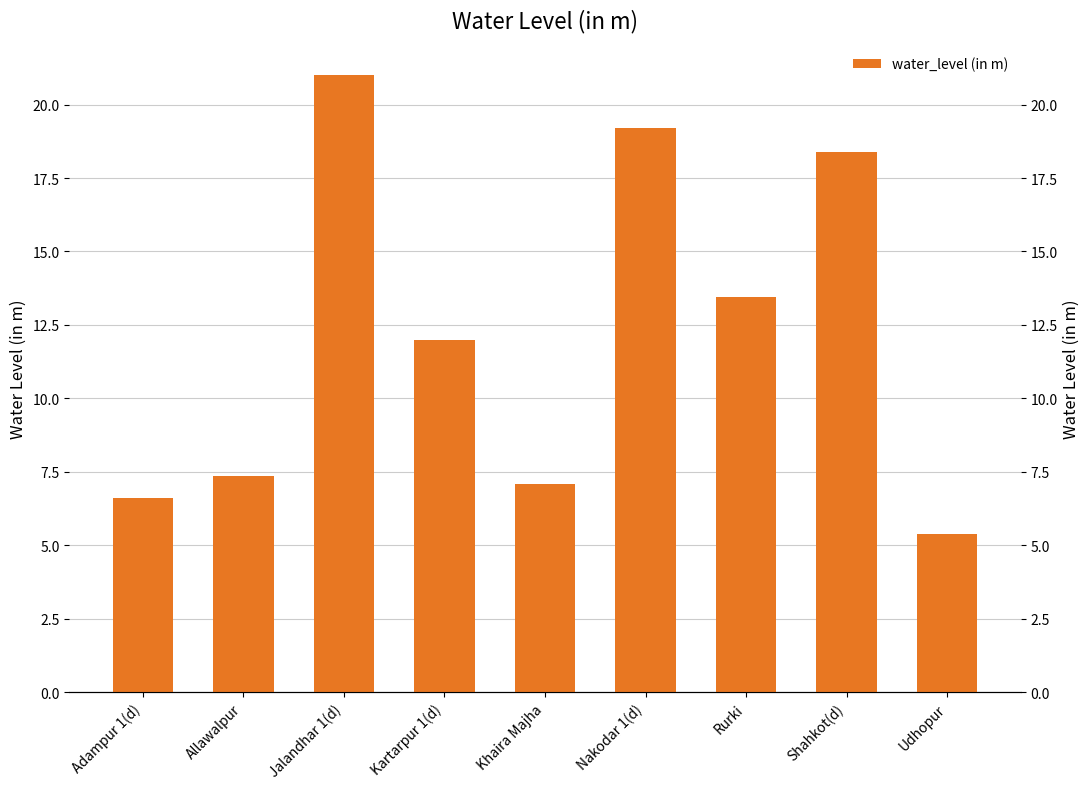

What is the greatest value displayed?

21.0